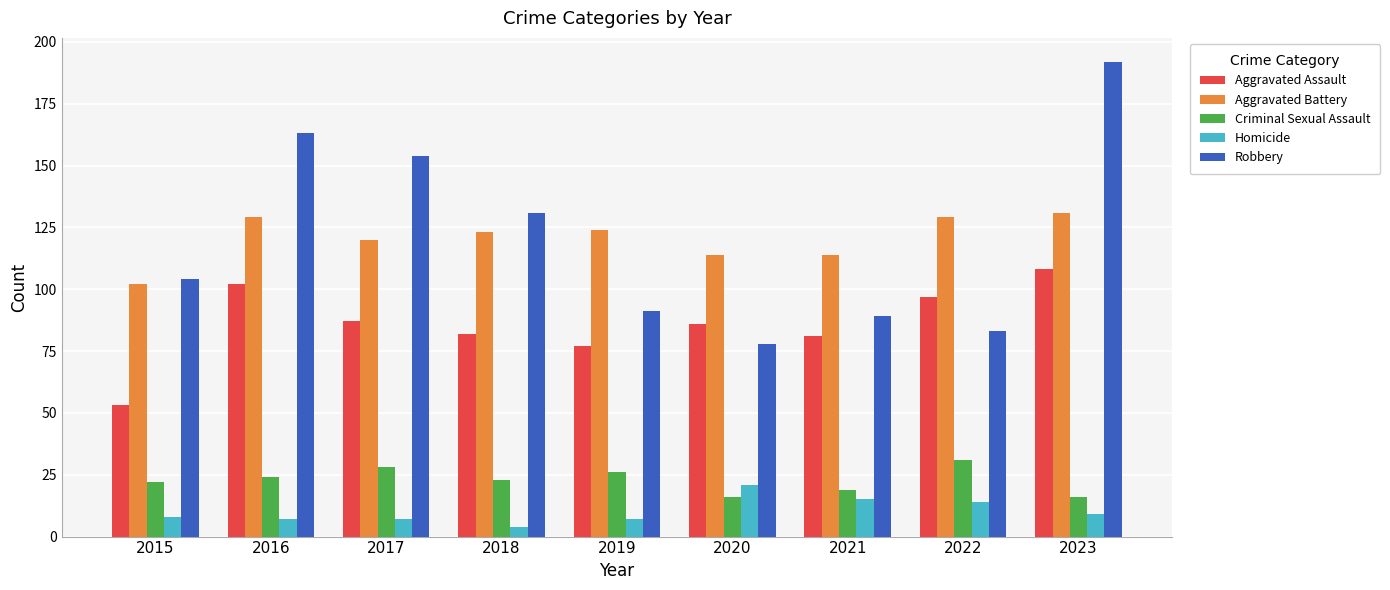

What is the maximum value for Homicide?

21